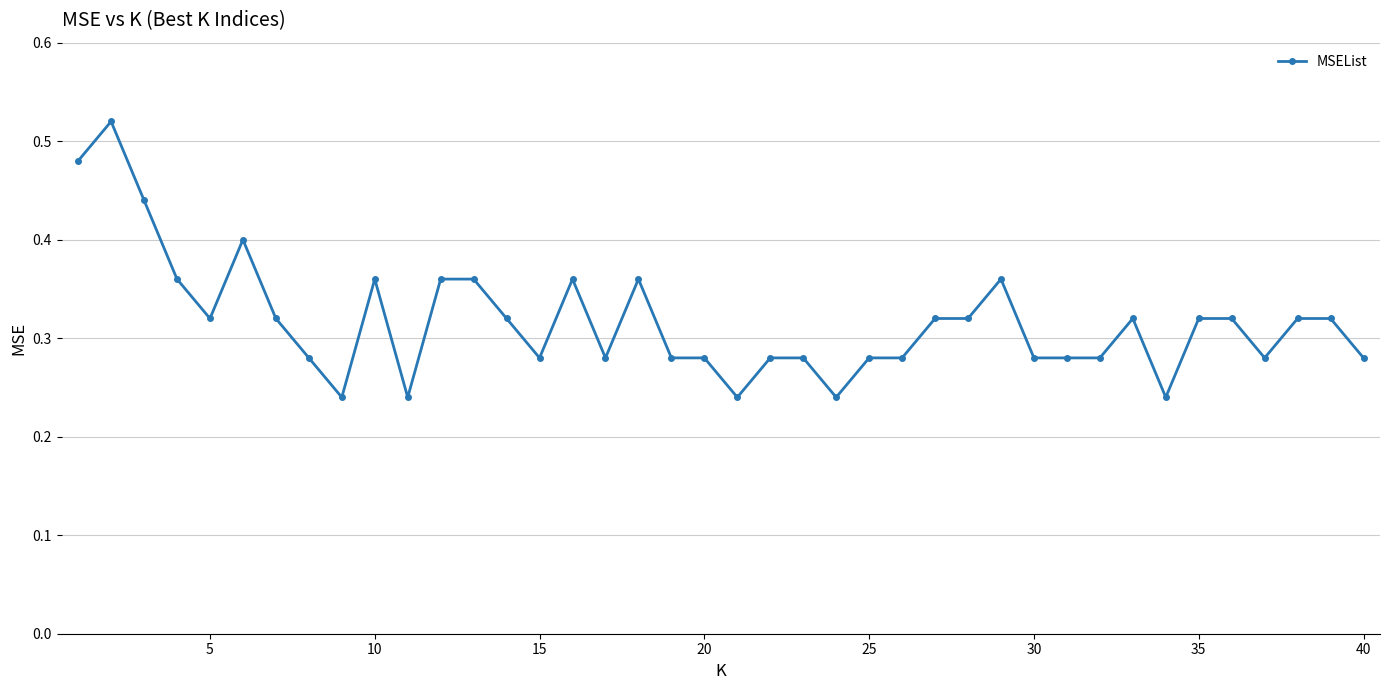

How many values are between 0 and 1?

40